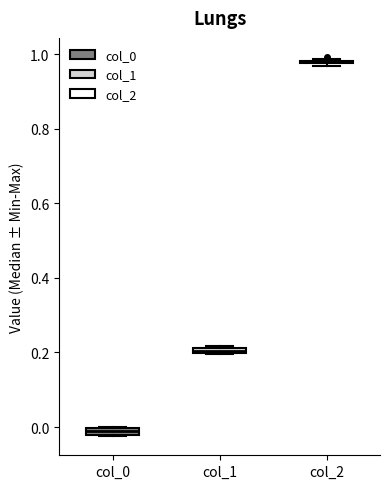

Where is the lower edge of the box for col_1 on the y-axis? The values are not printed on the chart, so give them approximately, as read against the axis.

0.20